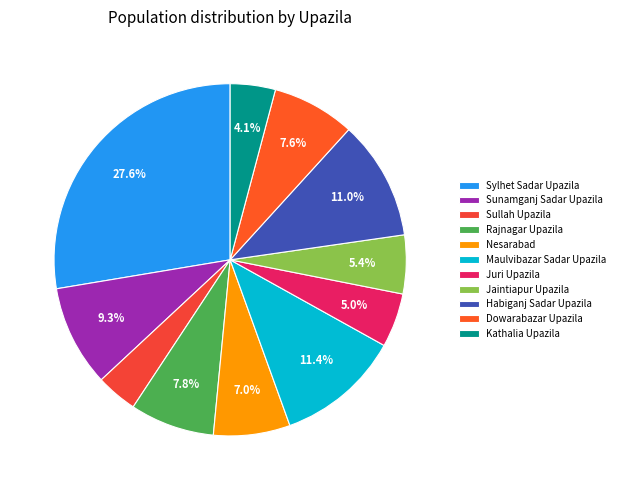

True or false: Sunamganj Sadar Upazila accounts for 9% of the total.

True